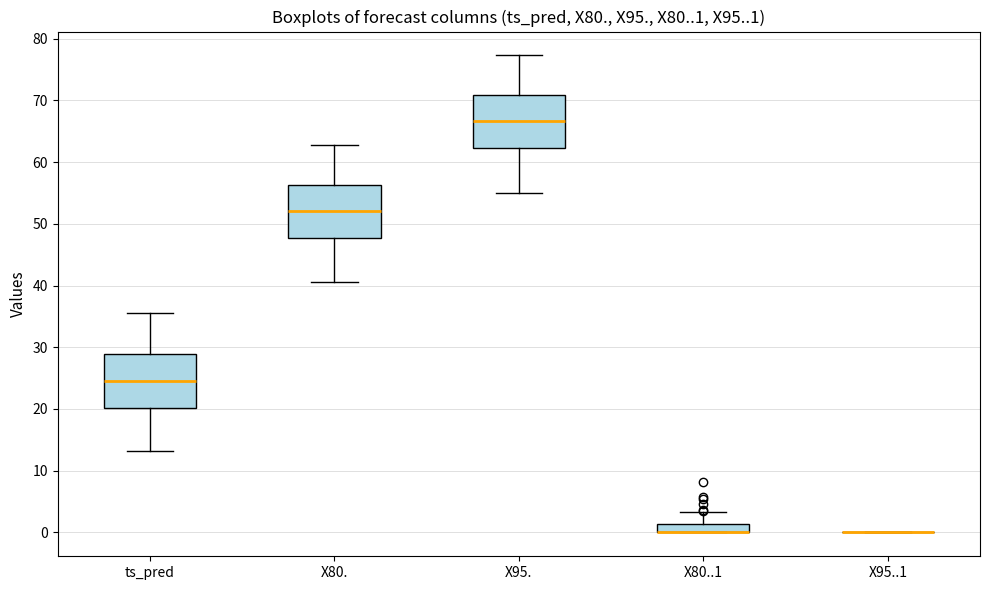

Where is the upper edge of the box for X80..1 on the y-axis? The values are not printed on the chart, so give them approximately, as read against the axis.

1